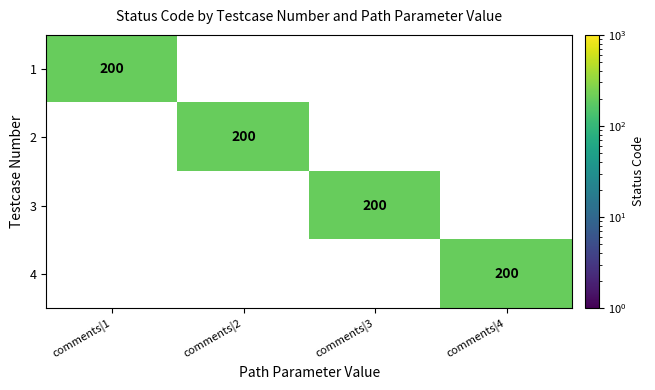

The 3 series shows 290 at comments|3. True or false?

False